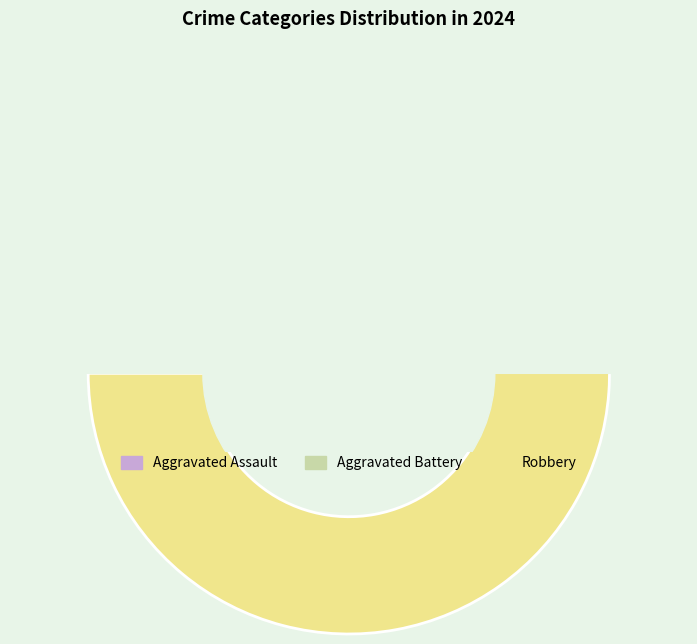

Between Aggravated Assault and Robbery, which is larger?

Robbery